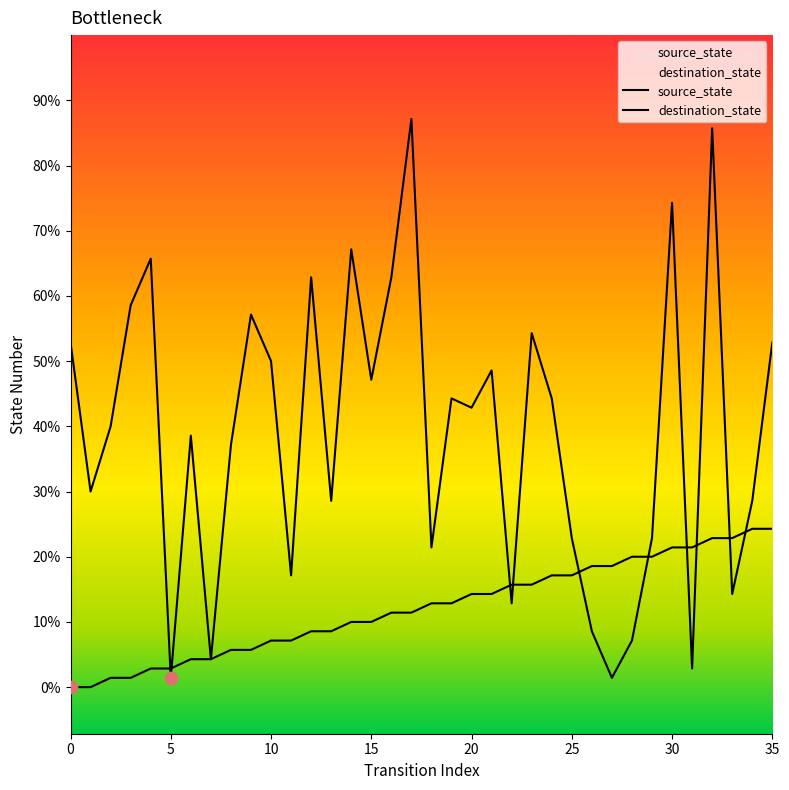

Which series reaches the maximum Y coordinate?

destination_state